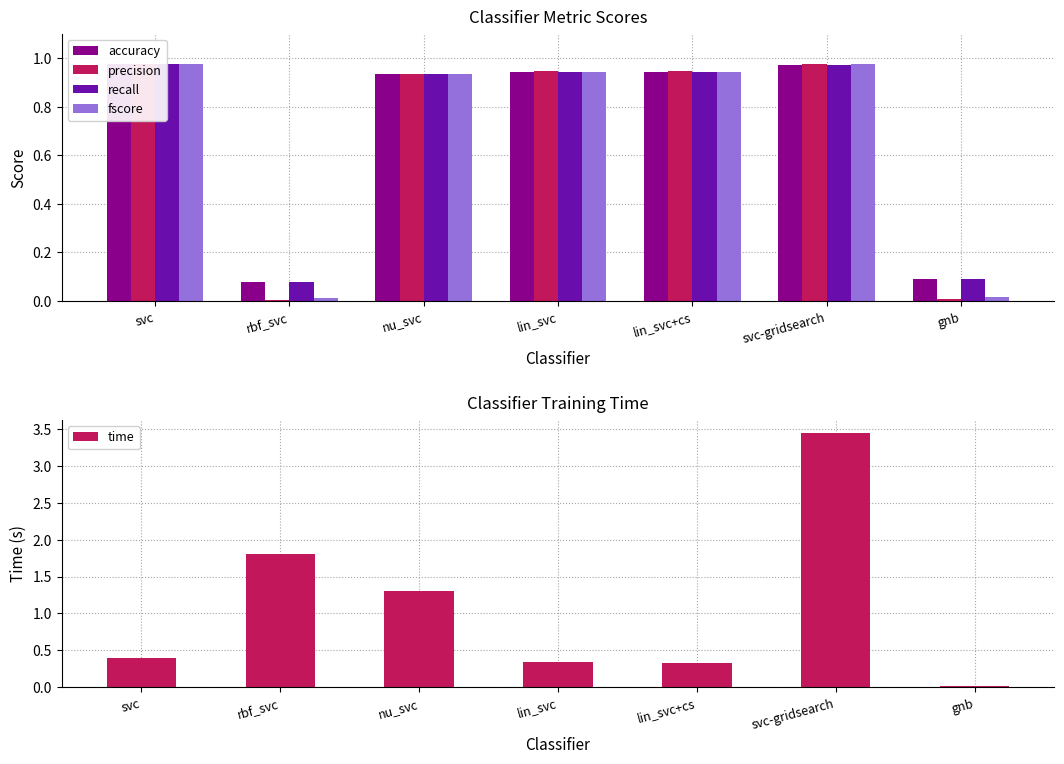

What position from the left is svc-gridsearch?

6